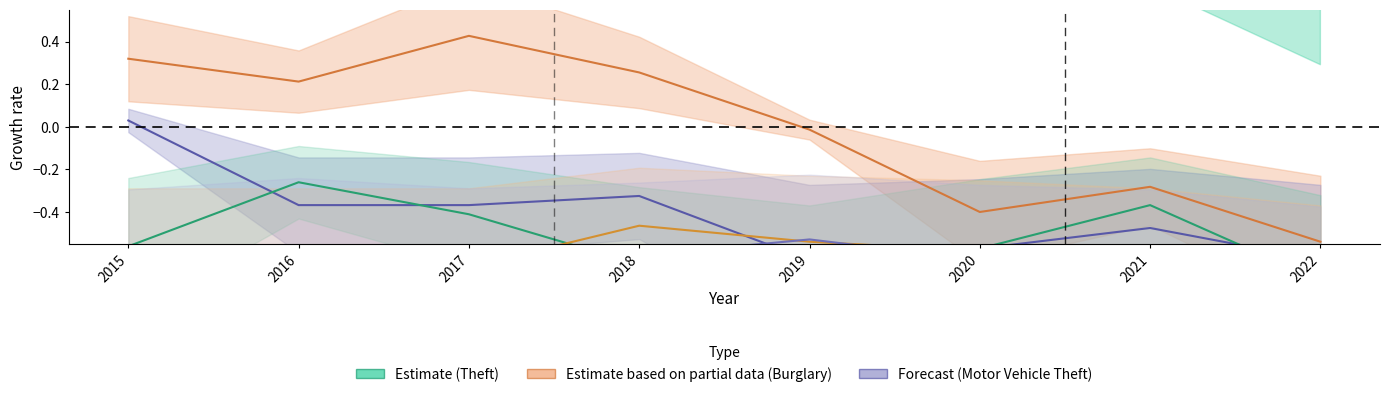

Between 2019 and 2018, which is larger?

2019